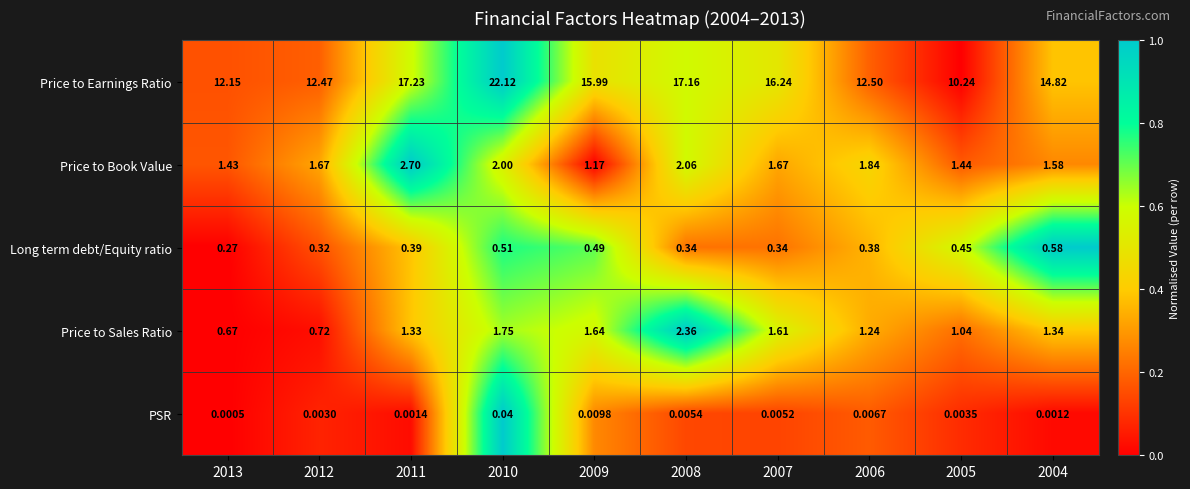

Between 2007 and 2005, which series saw the biggest shift?

Price to Earnings Ratio